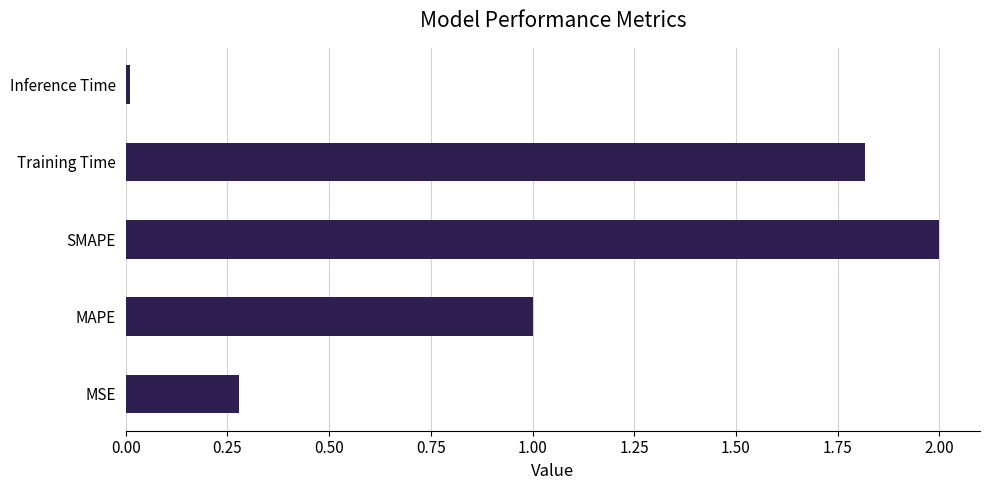

How many distinct data groups are displayed?

1